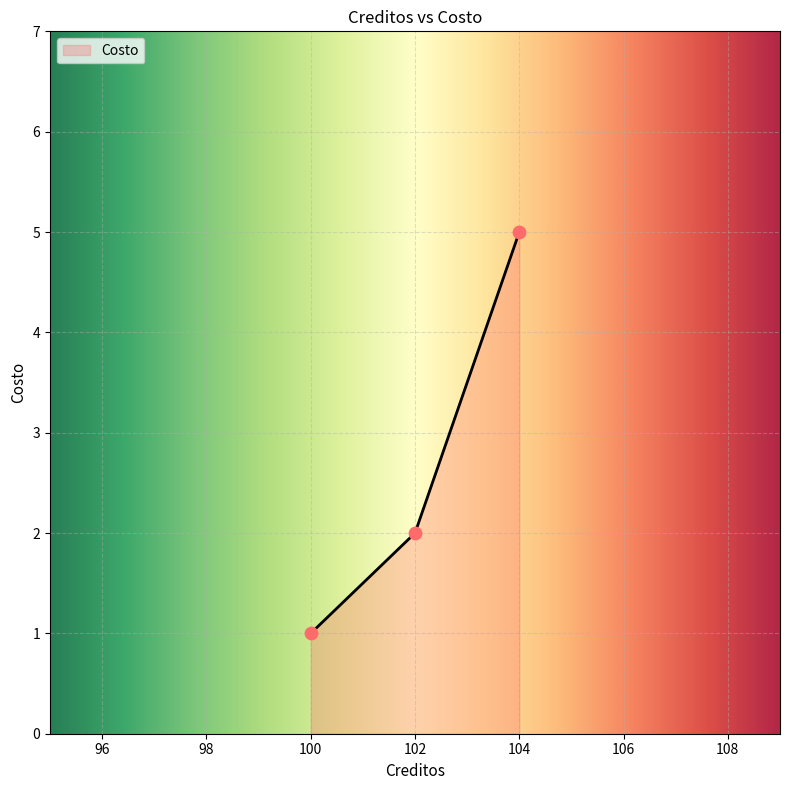

Between 104 and 100, which is larger?

104